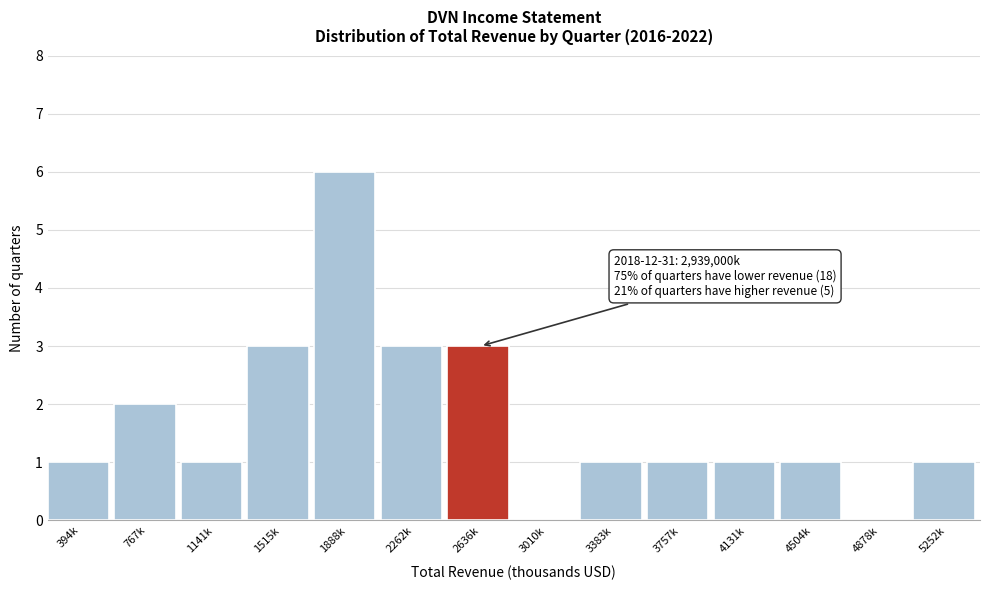

Reading left to right, what are all the values shown in this chart?

394k=1	767k=2	1141k=1	1515k=3	1888k=6	2262k=3	2636k=3	3010k=0	3383k=1	3757k=1	4131k=1	4504k=1	4878k=0	5252k=1